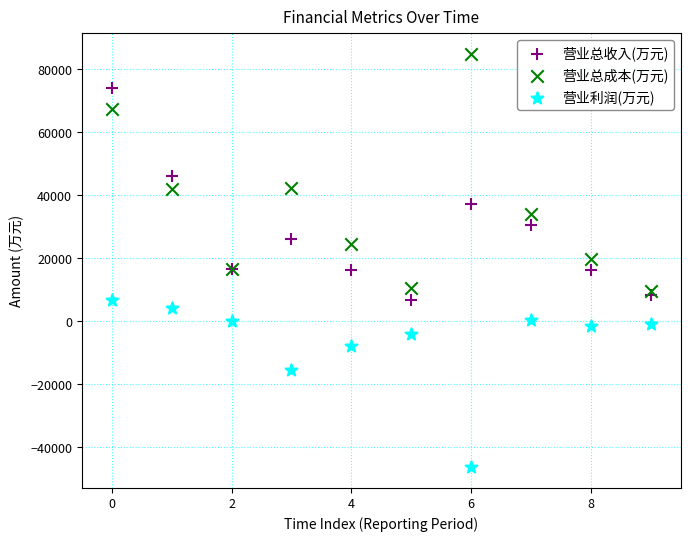

Which series reaches the maximum Y coordinate?

营业总成本(万元)